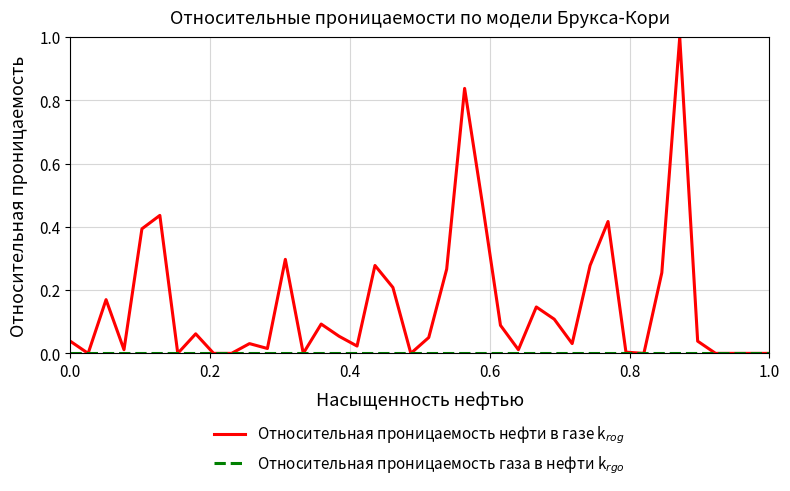

How many lines are shown in the chart?

2